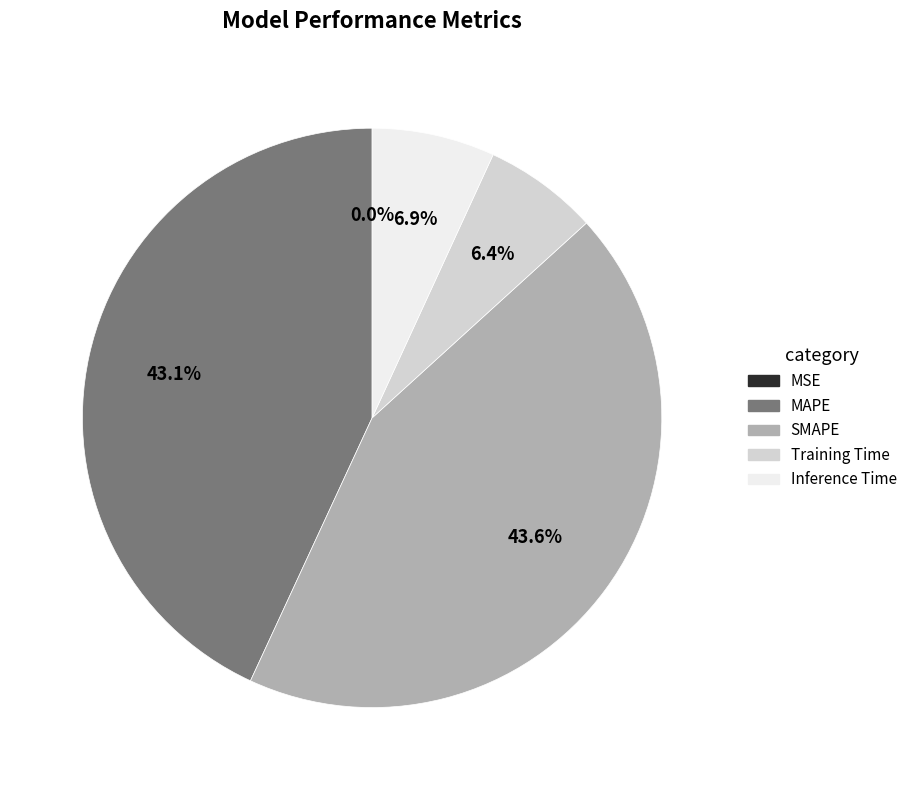

To the nearest percent, what is the average slice percentage?

20%